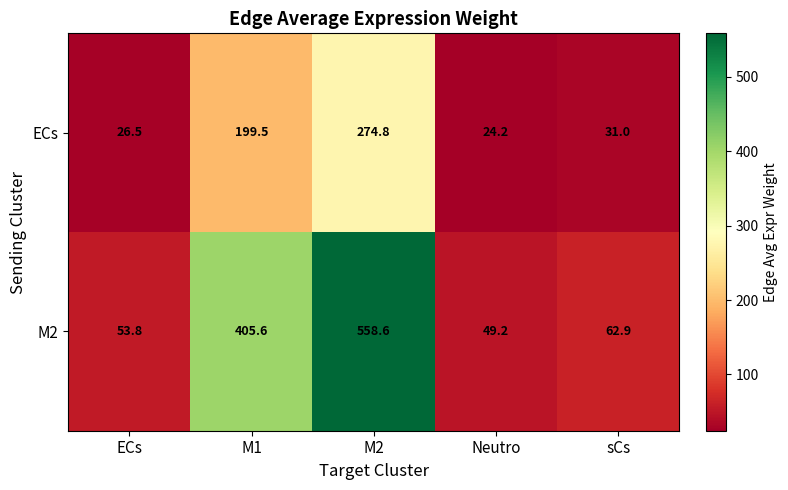

What is the smallest value displayed?

24.2